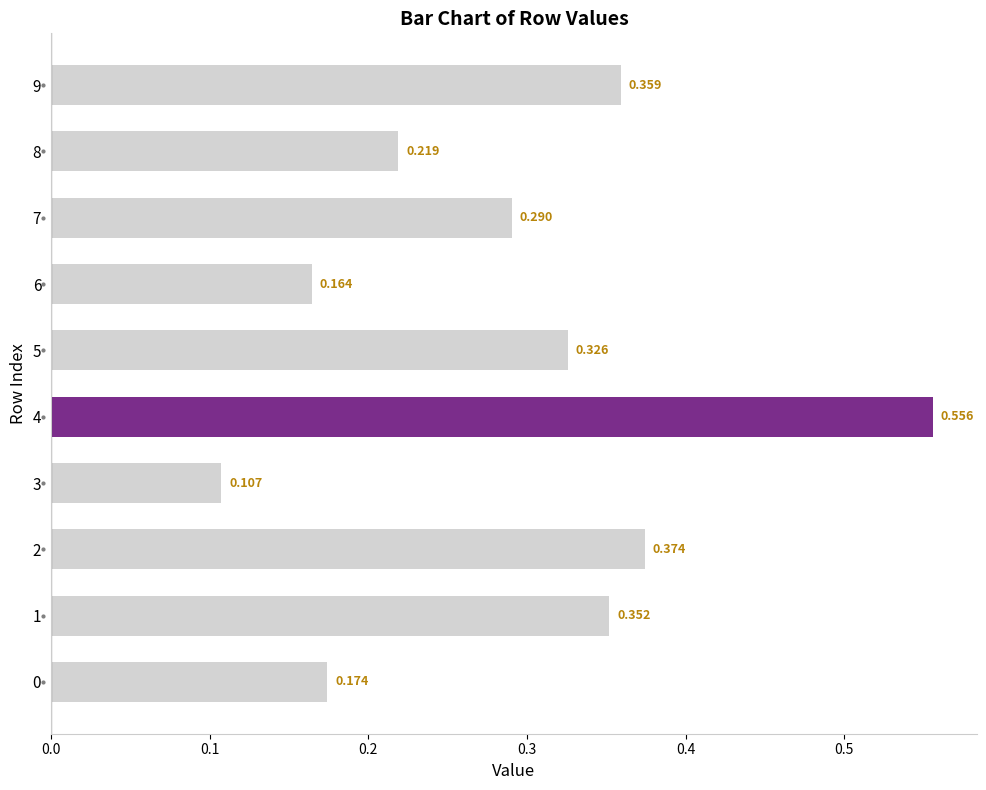

What is the difference between the maximum and minimum values?

0.4